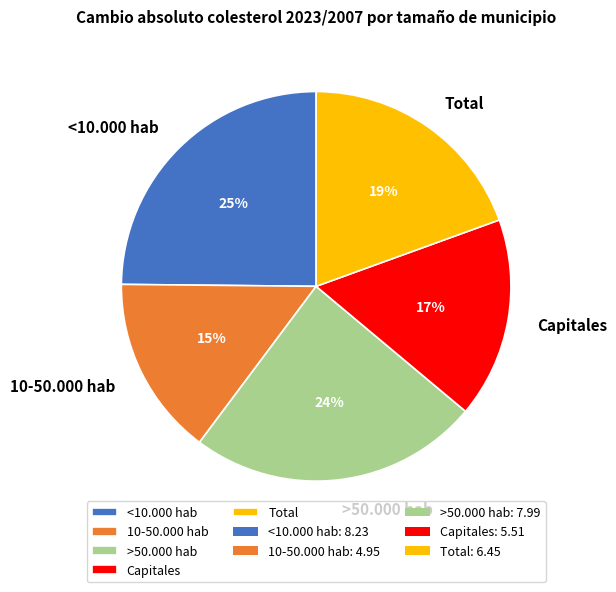

To the nearest percent, what is the average slice percentage?

20%